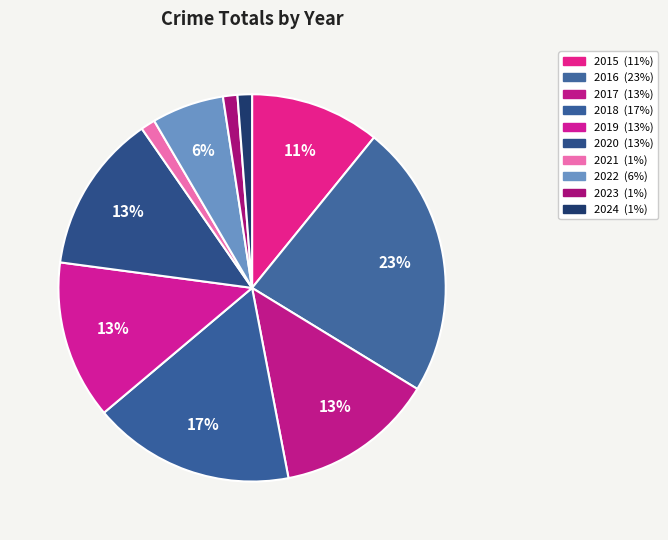

What is the ratio of the value at 2018 to the value at 2022?

2.8